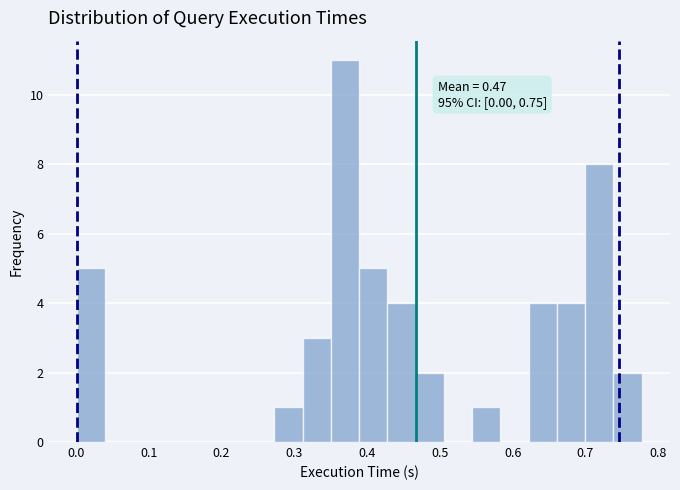

Read against the x-axis, roughly where is the centre of the tallest bar?

0.37